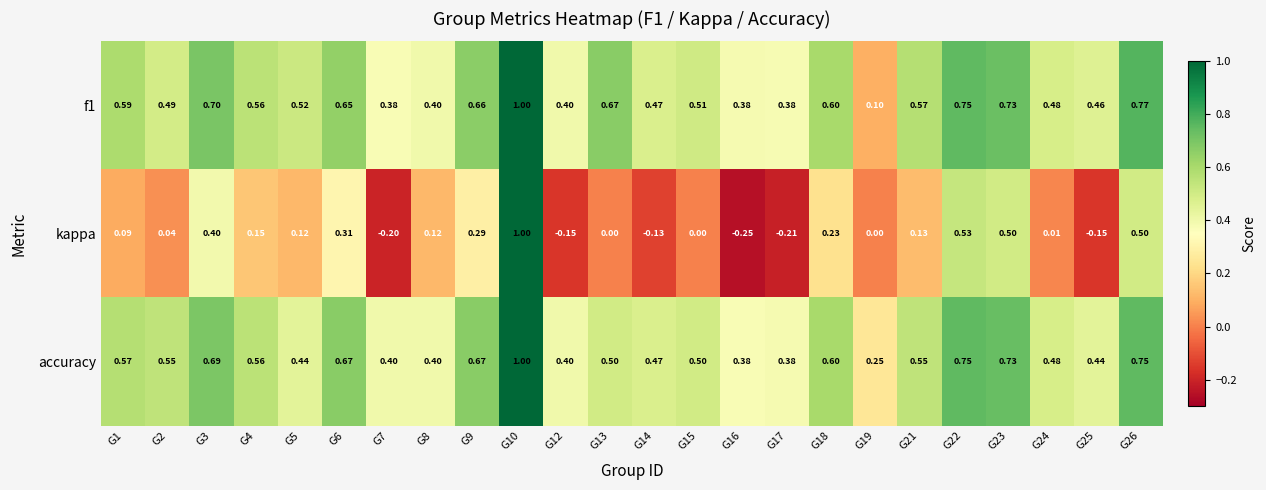

Is the value of f1 at G1 greater than the value of kappa at G10?

No